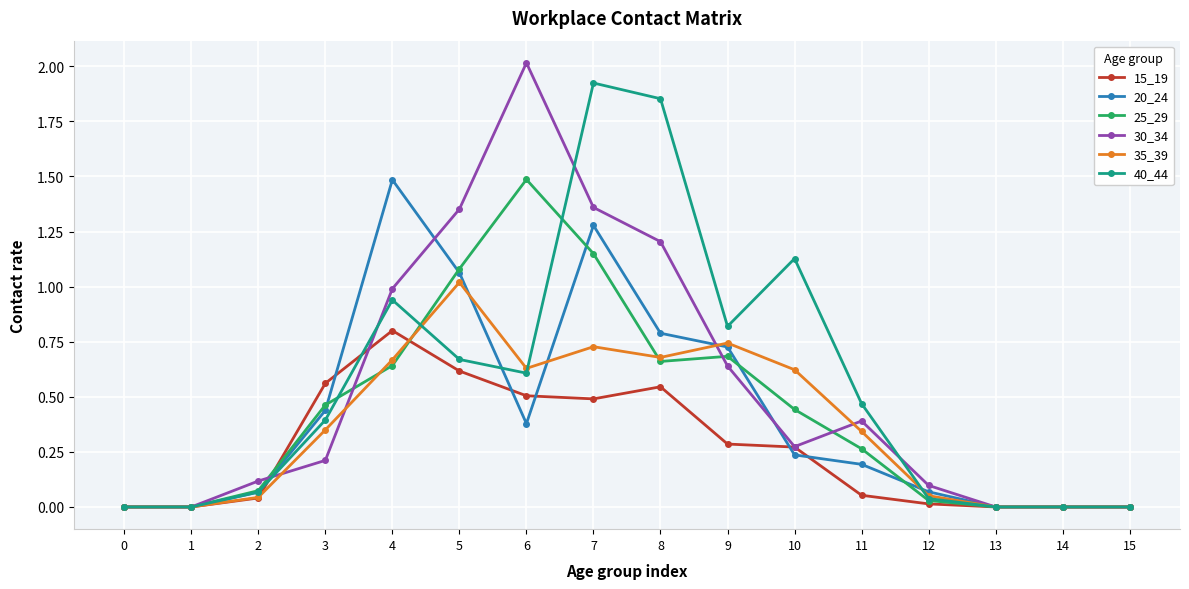

At which label does 30_34 reach its peak?

6